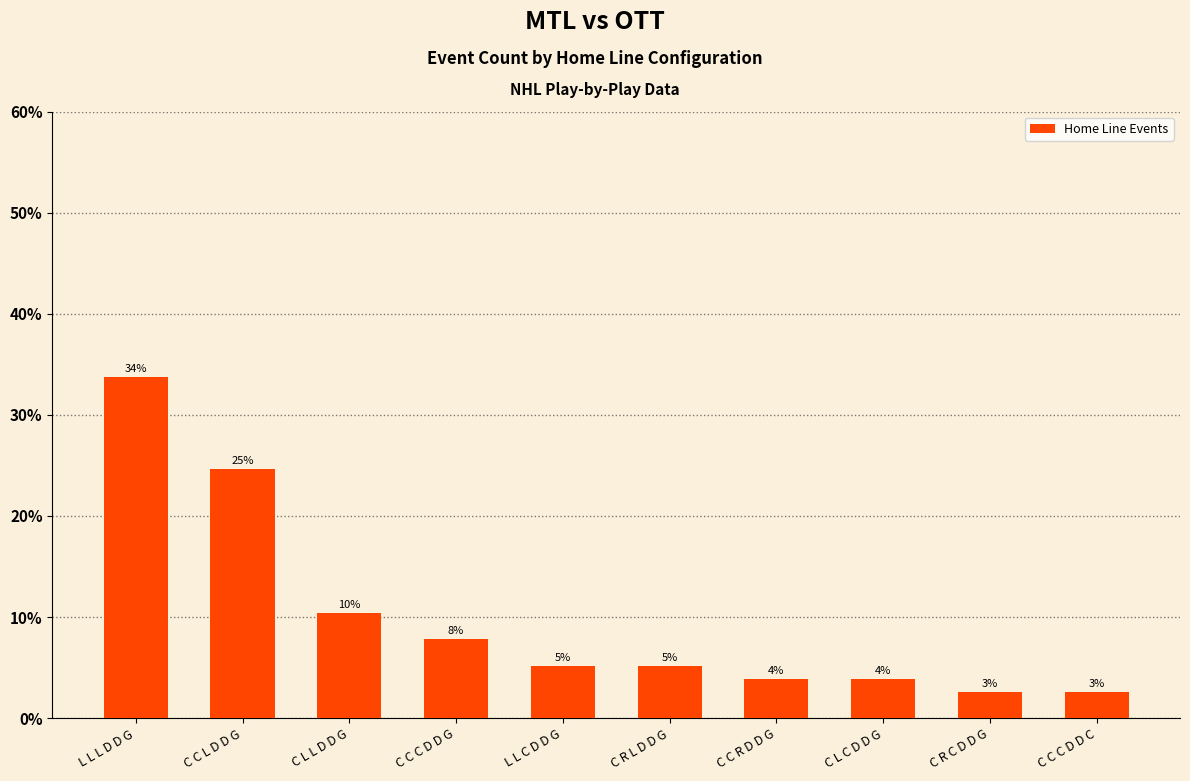

Rank the categories by value from highest to lowest.

L L L D D G, C C L D D G, C L L D D G, C C C D D G, L L C D D G, C R L D D G, C C R D D G, C L C D D G, C R C D D G, C C C D D C